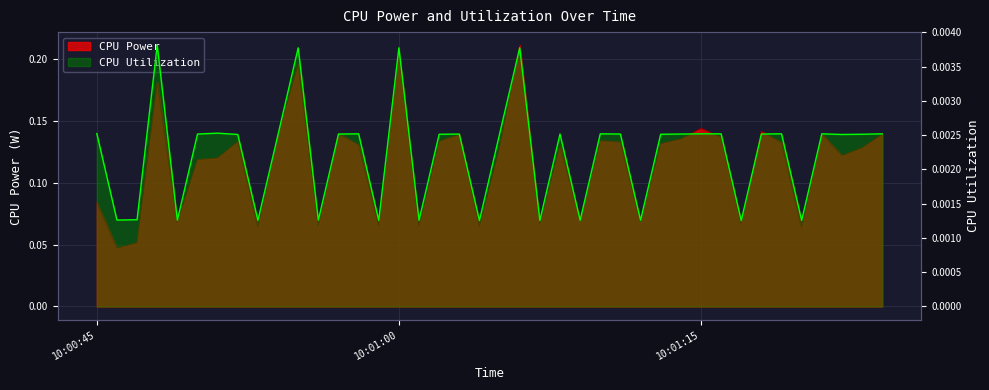

What position from the left is 2025-03-26 10:01:14?

30